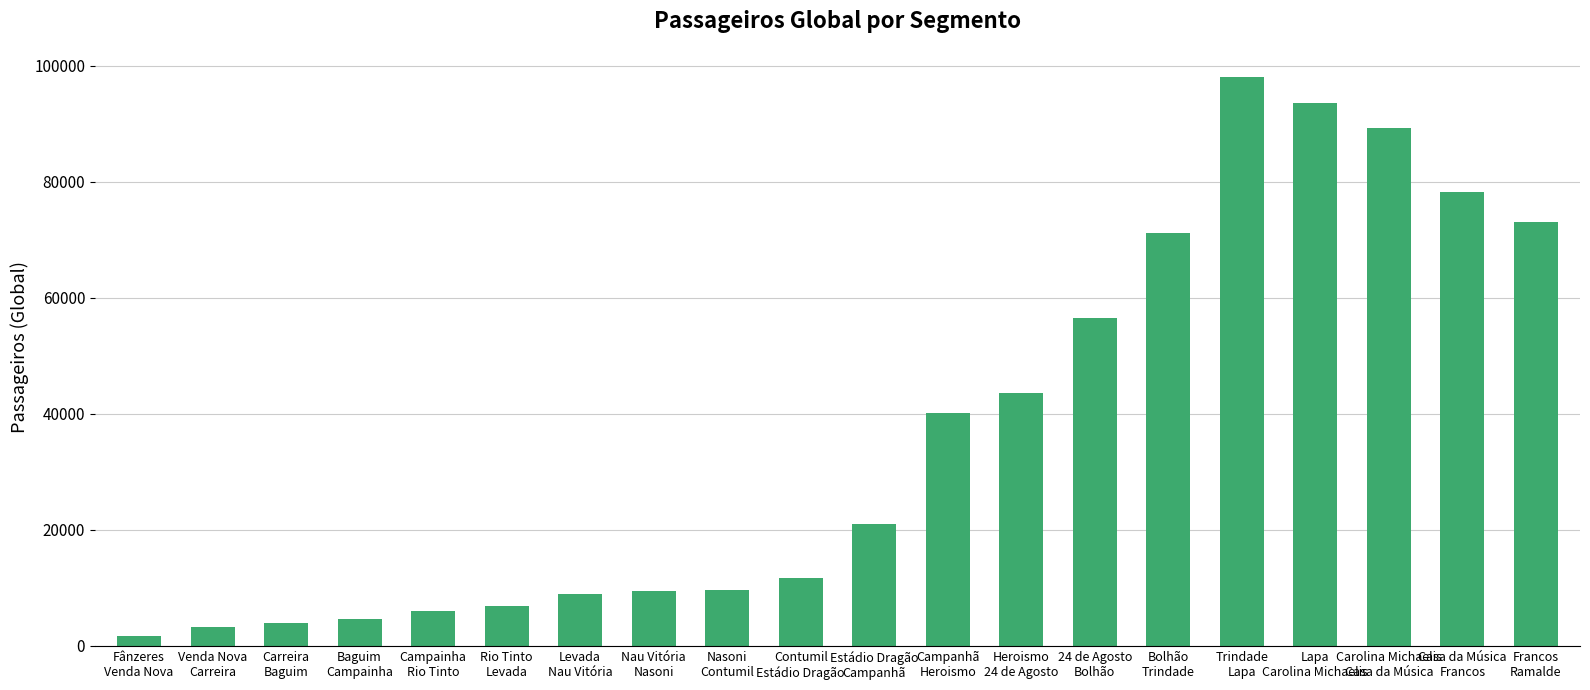

What is the greatest value displayed?

97995.6